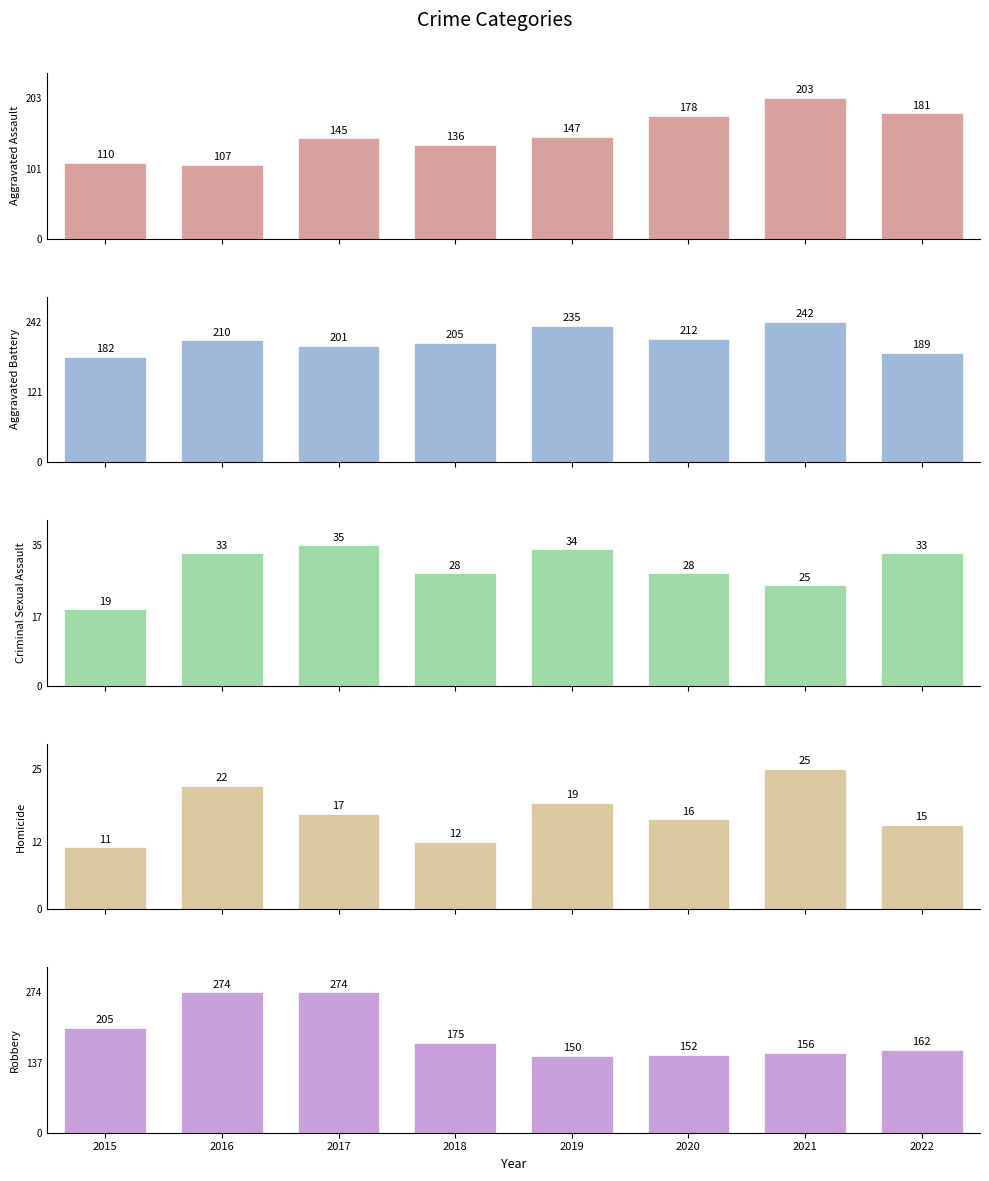

What is the difference between the maximum and minimum values in the Aggravated Battery series?

60